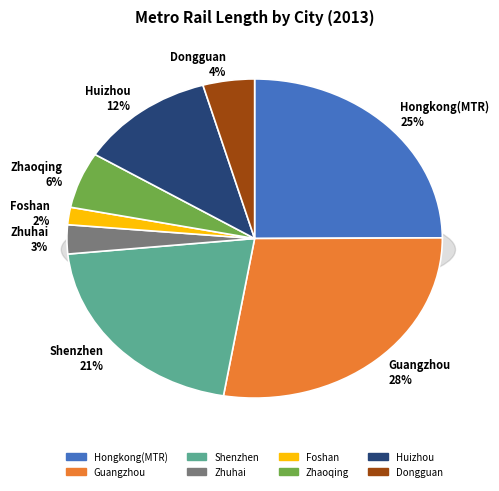

Which slice is the largest?

Guangzhou